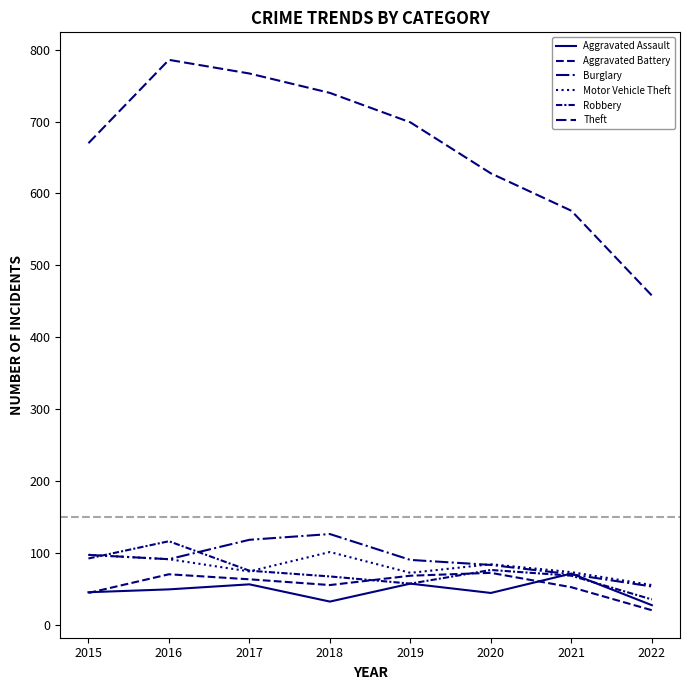

What is the difference between the second highest and second lowest values in the Robbery series?

35